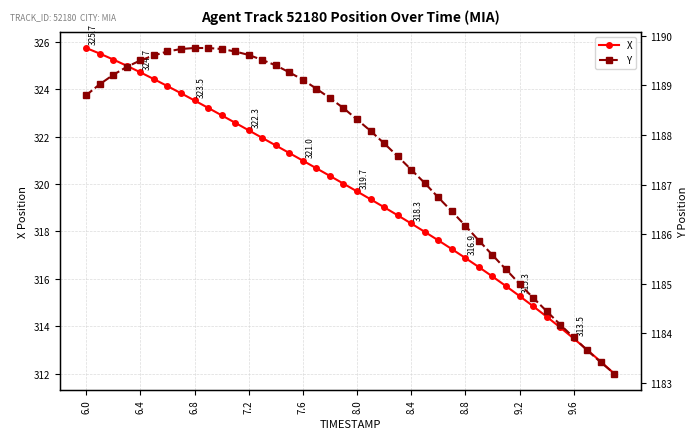

What is the difference between the highest and lowest values at 27?

869.2